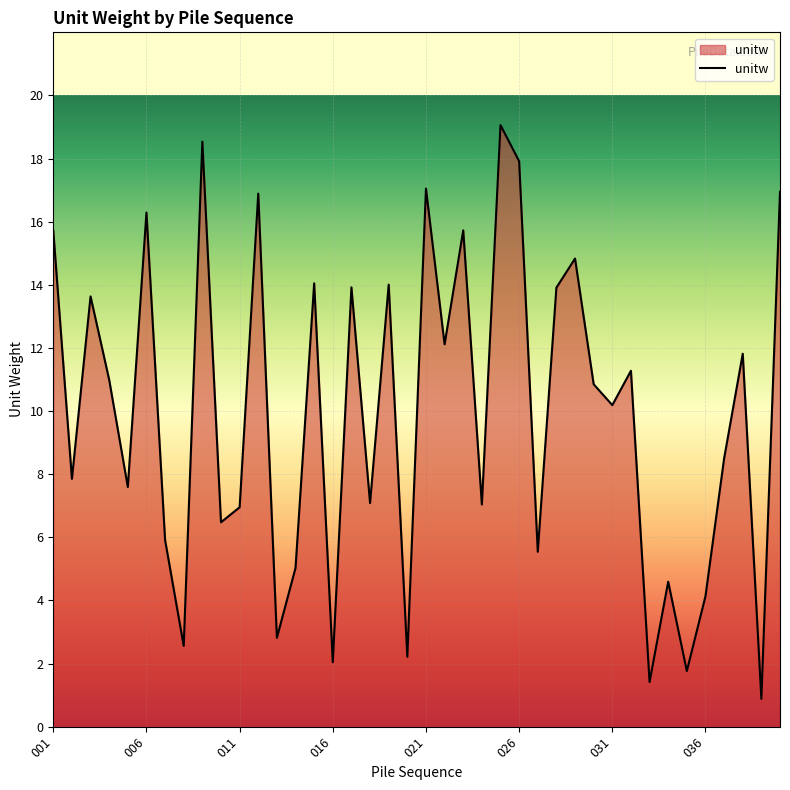

What is the minimum value shown in the chart?

0.9